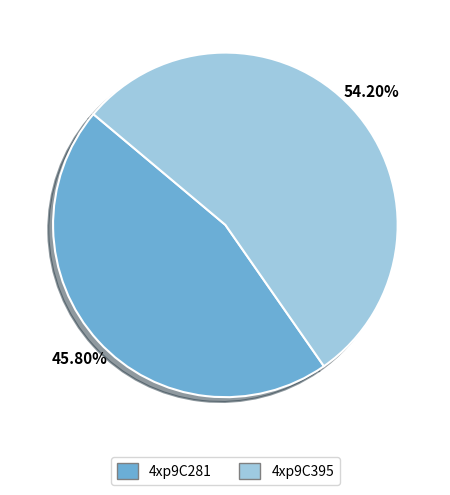

To the nearest percent, what is the combined percentage of 4xp9C395 and 4xp9C281?

100%